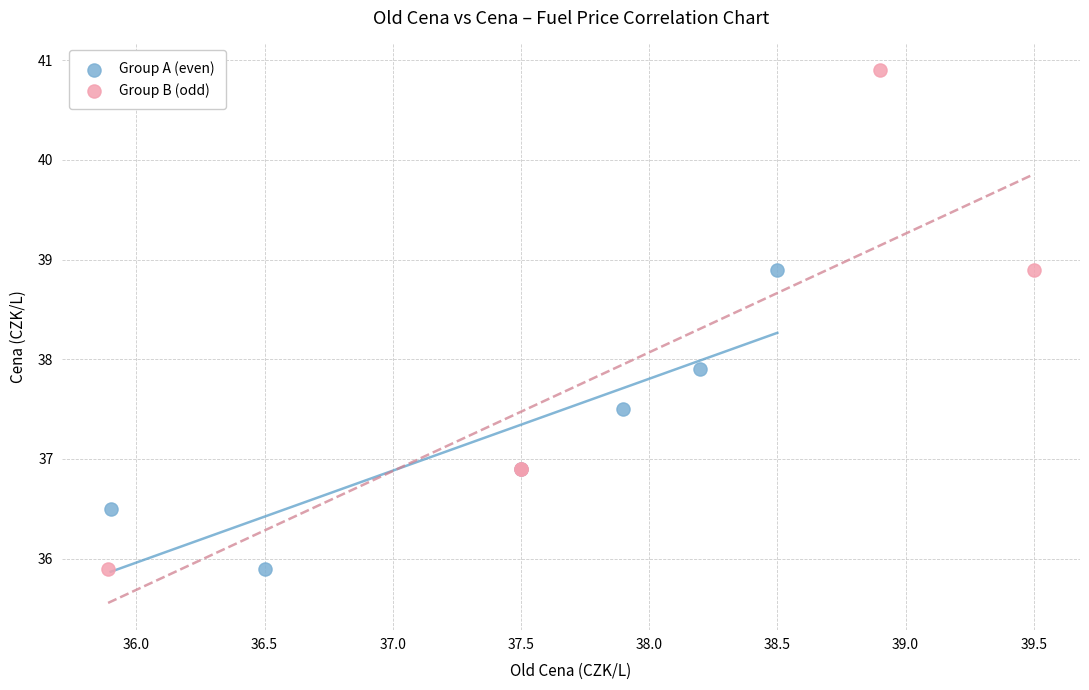

Which series has the widest spread of Y values?

Group B (odd)